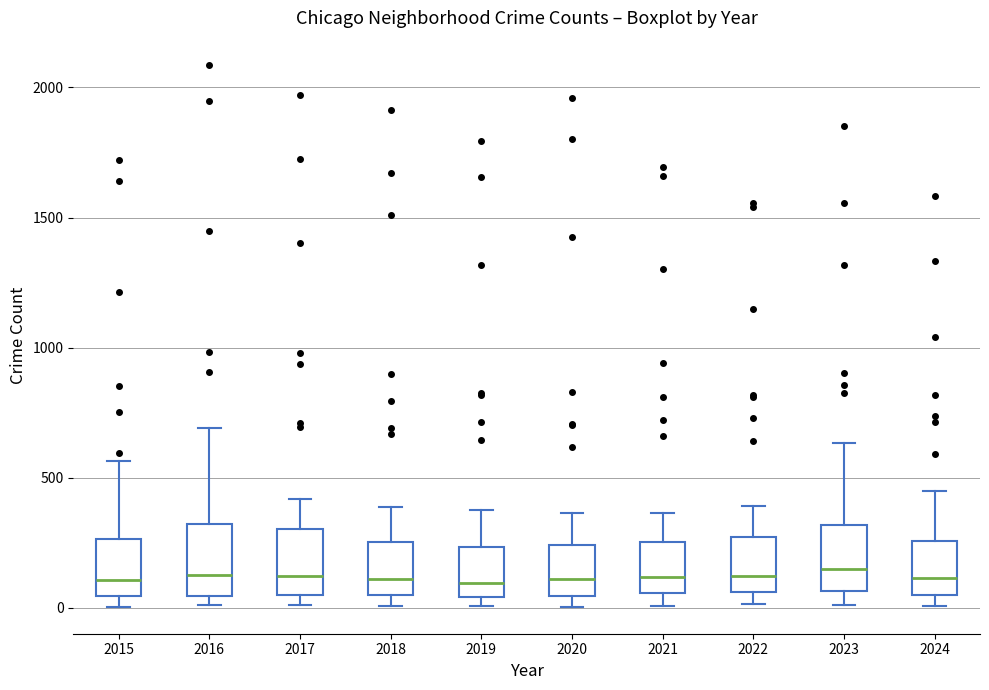

Reading left to right, read every box against the y-axis: the position of its median line, the range the box covers, and the ends of its whiskers. The values are not printed on the chart, so give them approximately, as read against the axis.

2015: median 100, box 50 to 250, whiskers 0 to 550
2016: median 150, box 50 to 300, whiskers 0 to 700
2017: median 100, box 50 to 300, whiskers 0 to 400
2018: median 100, box 50 to 250, whiskers 0 to 400
2019: median 100, box 50 to 250, whiskers 0 to 400
2020: median 100, box 50 to 250, whiskers 0 to 350
2021: median 100, box 50 to 250, whiskers 0 to 350
2022: median 100, box 50 to 250, whiskers 0 to 400
2023: median 150, box 50 to 300, whiskers 0 to 650
2024: median 100, box 50 to 250, whiskers 0 to 450